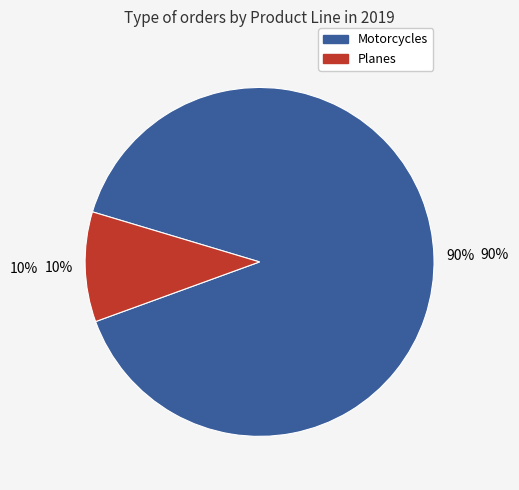

Is there a majority slice in this chart?

Yes